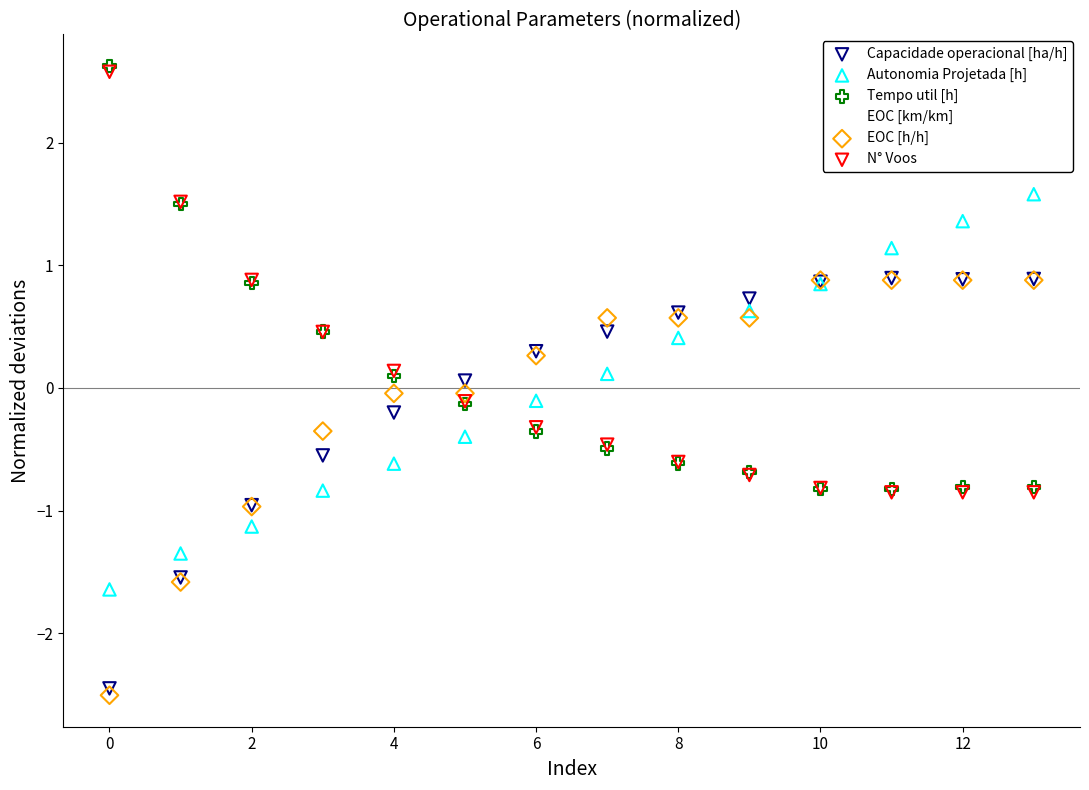

Which series contains the highest Y value?

Tempo util [h]